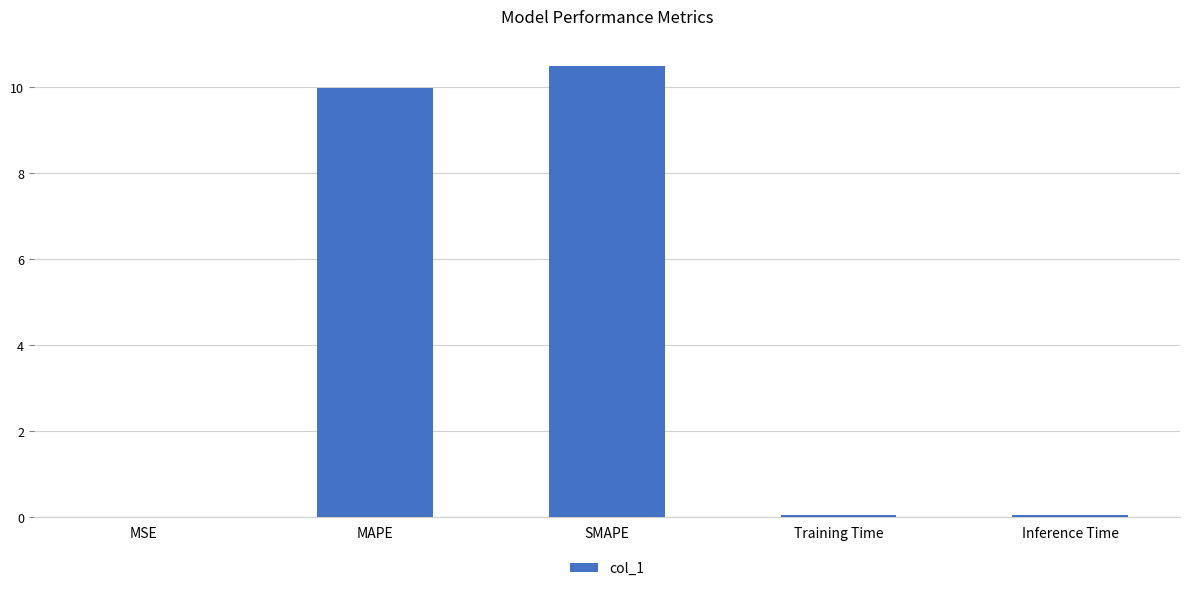

What value does the data have at SMAPE?

10.5